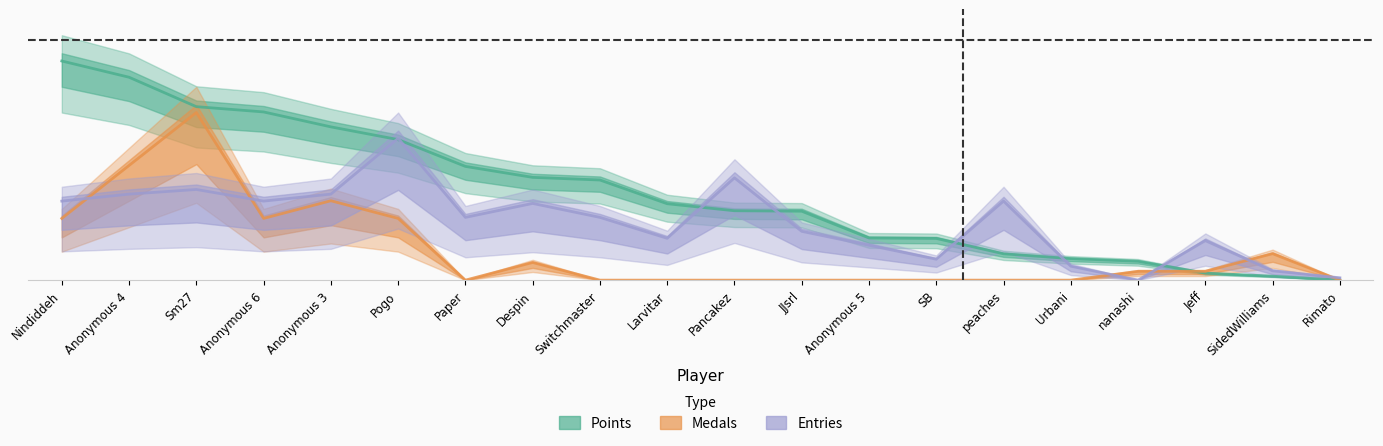

What is the label of the 18th point from the right?

Sm27